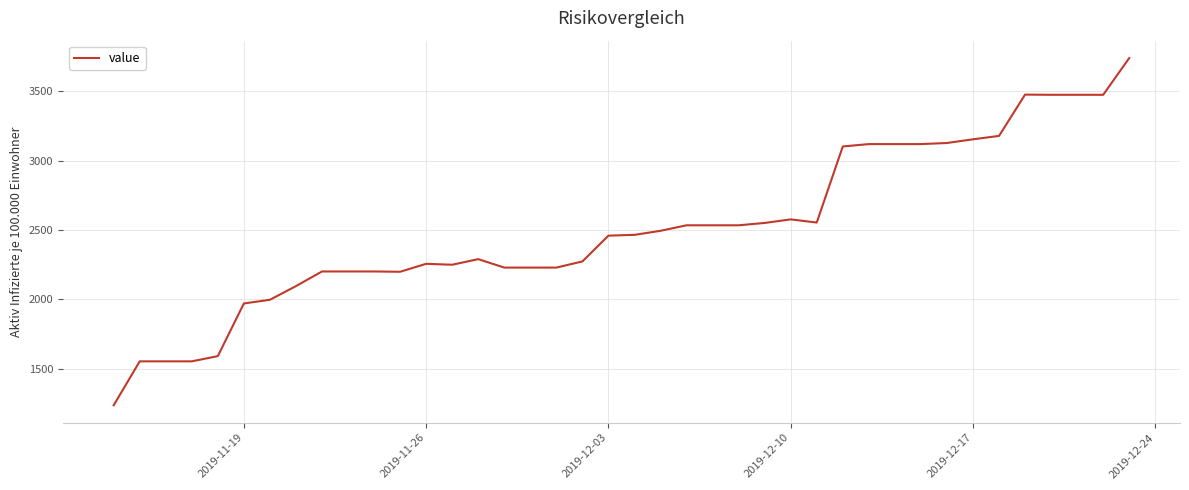

What is the difference between the maximum and minimum values?

2501.2